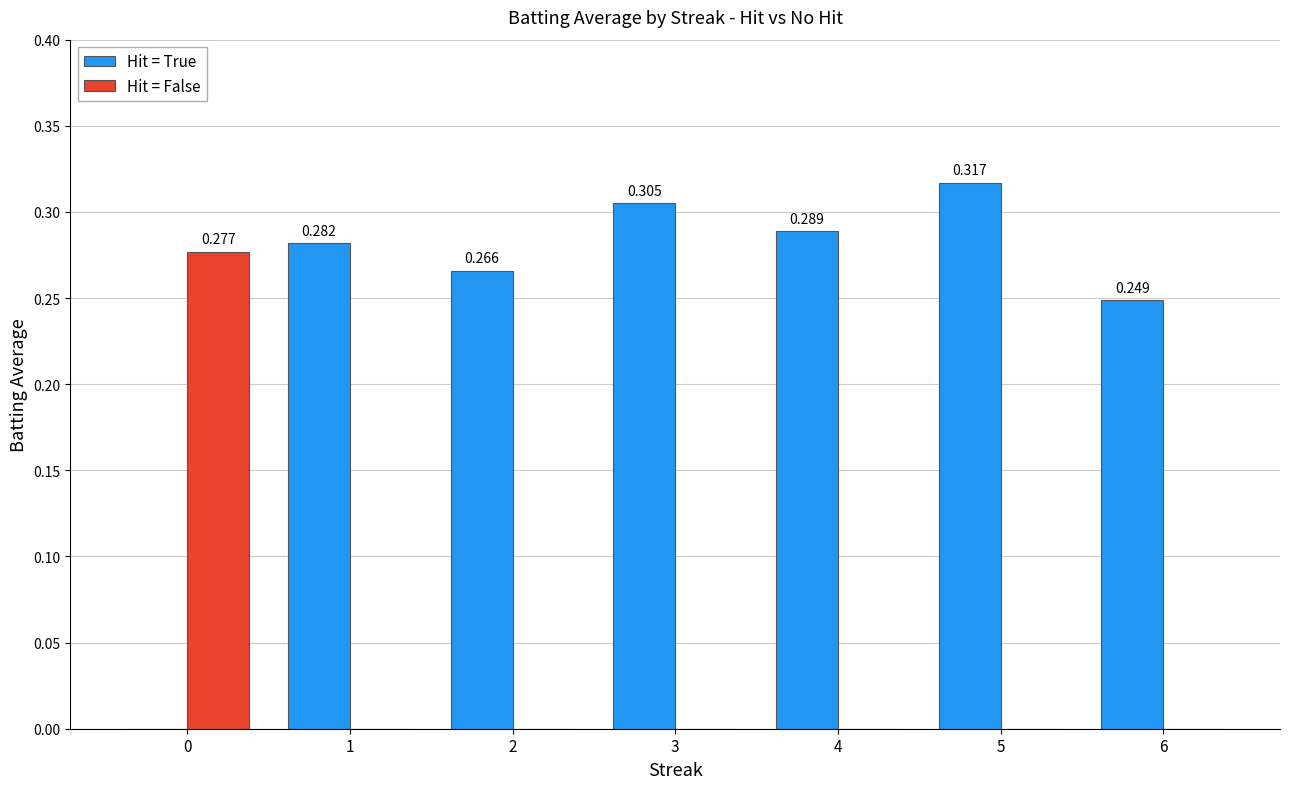

Which series has the largest total across all categories?

Hit = True